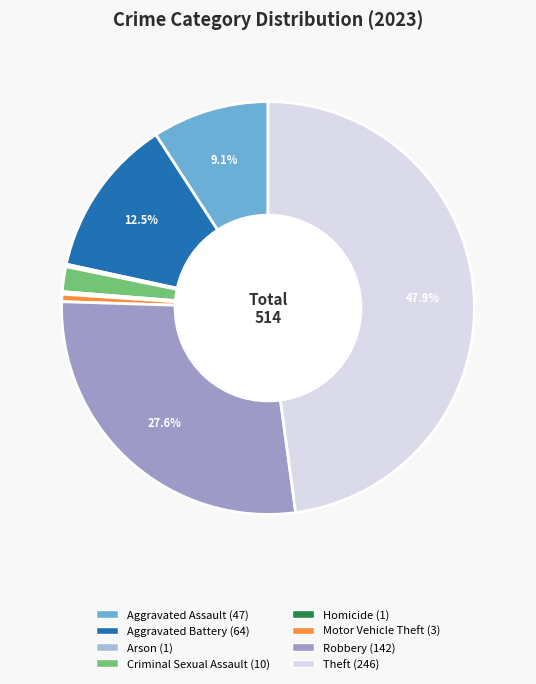

Which category has the biggest portion of the pie?

Theft